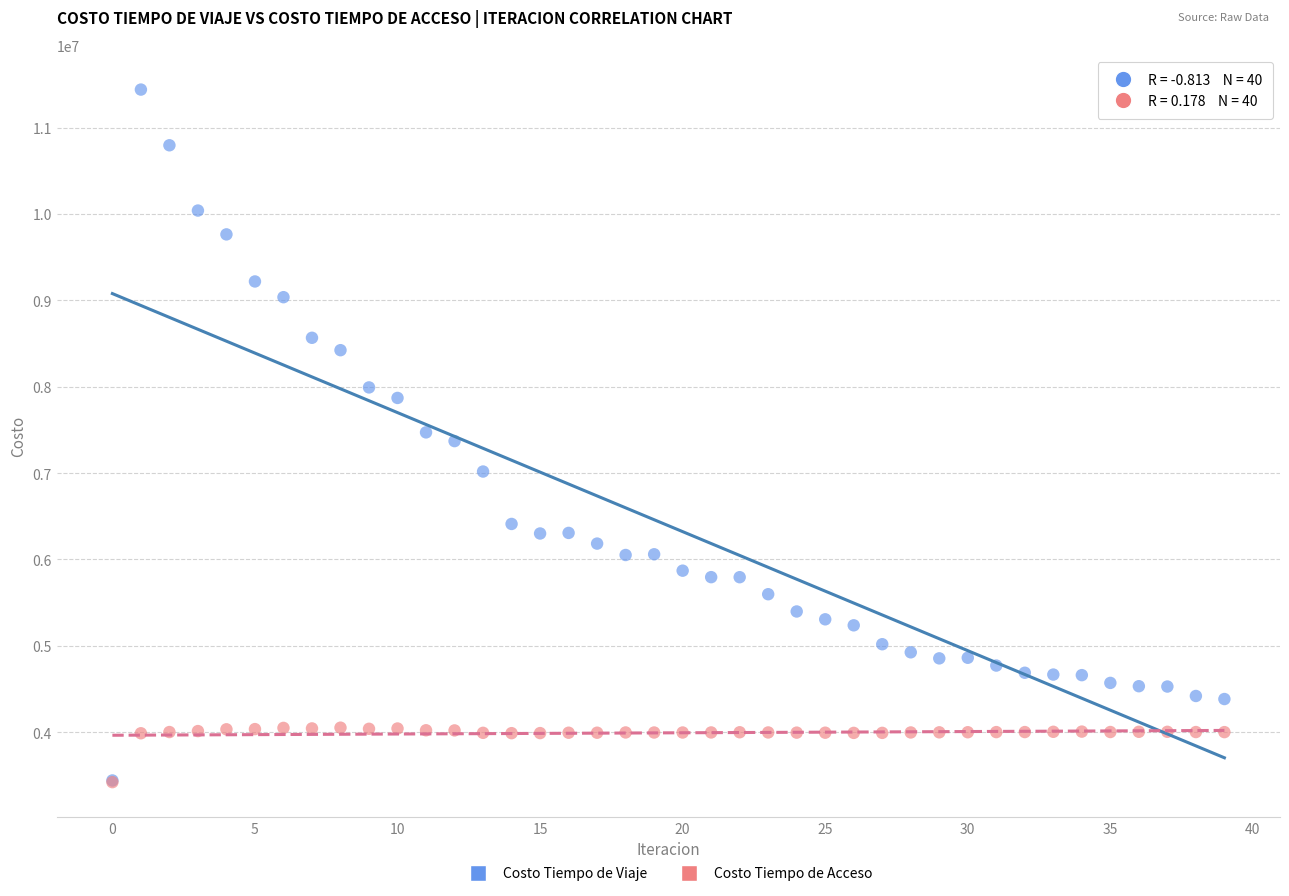

What are all the series names shown in the legend?

Costo Tiempo de Viaje, Costo Tiempo de Acceso